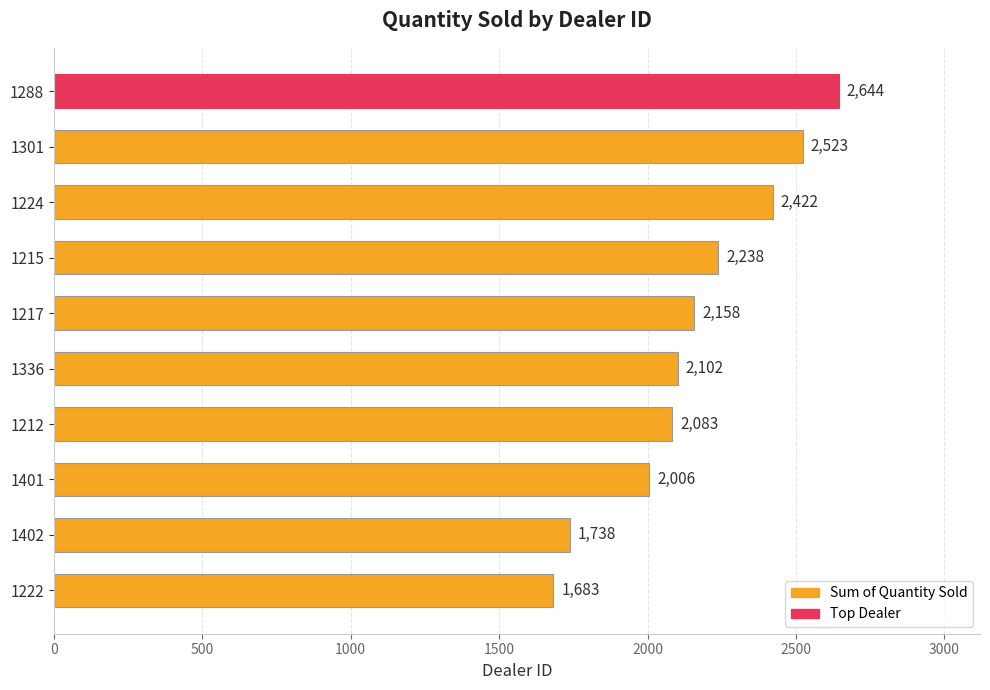

What is the greatest value displayed?

2644